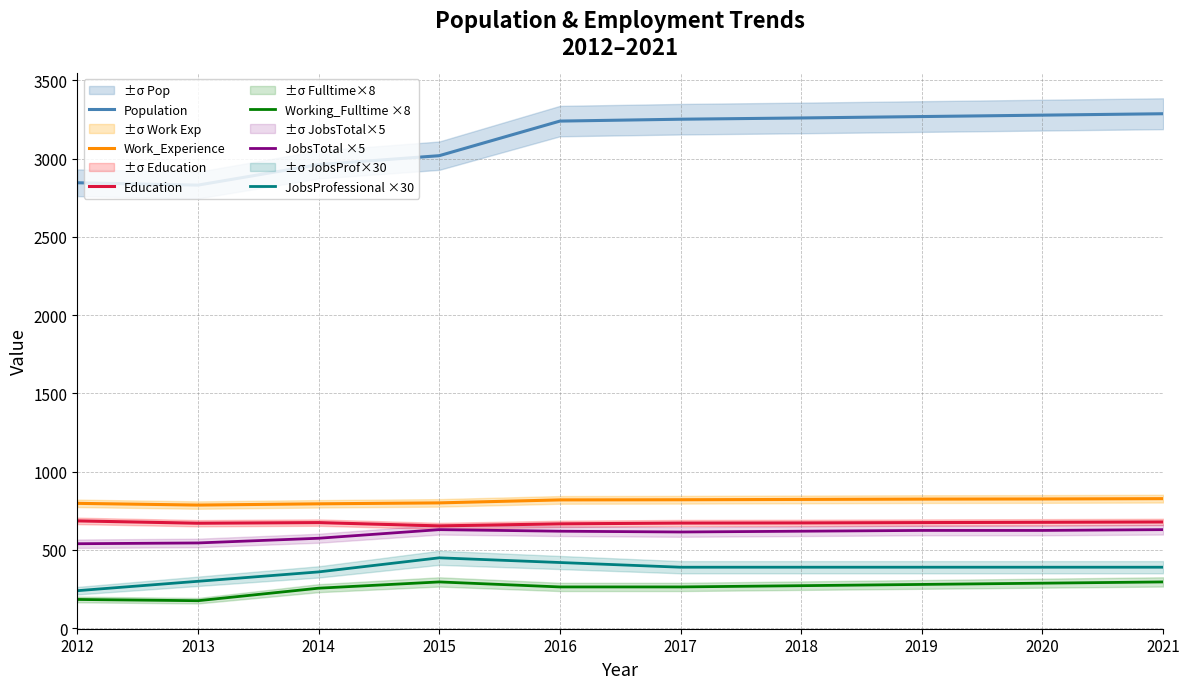

What is the maximum value shown in the chart?

3287